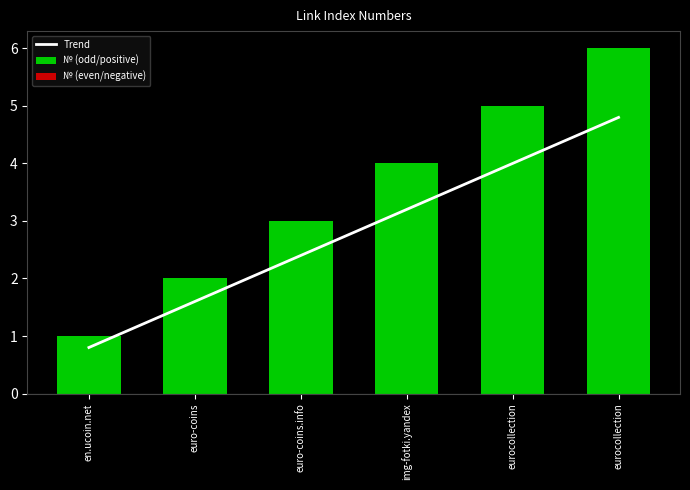

Rank the series by their average value, from lowest to highest.

№ (even/negative), Trend, № (odd/positive)